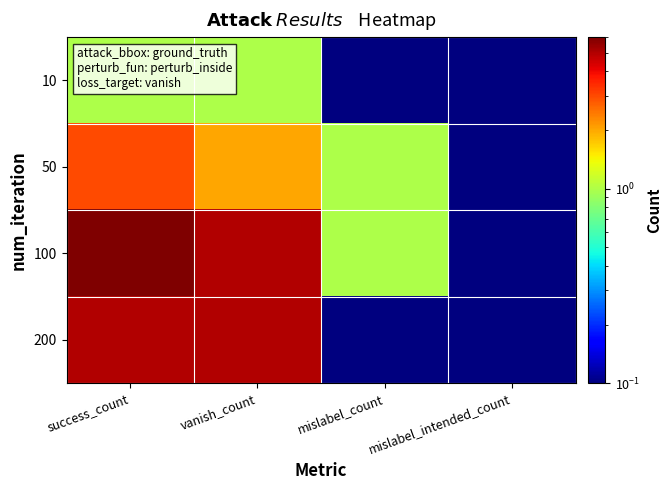

Which label corresponds to the largest value in the chart?

success_count